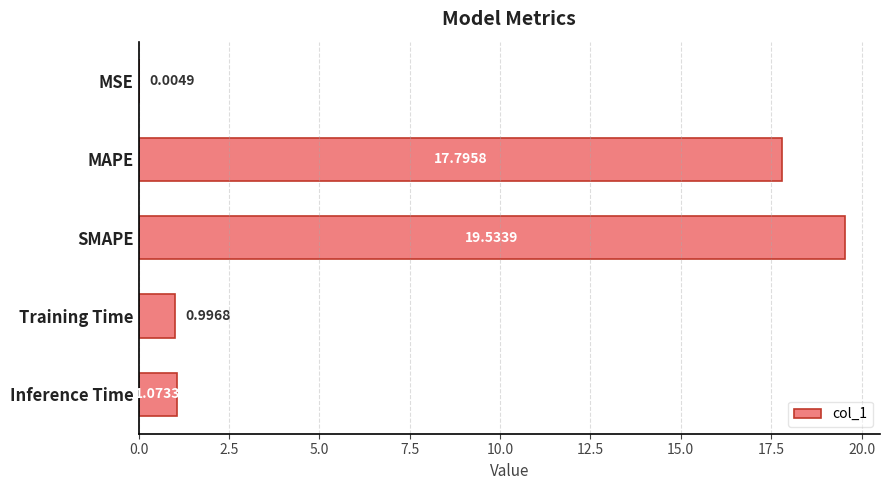

Are the bars grouped side by side (vs. stacked)?

No